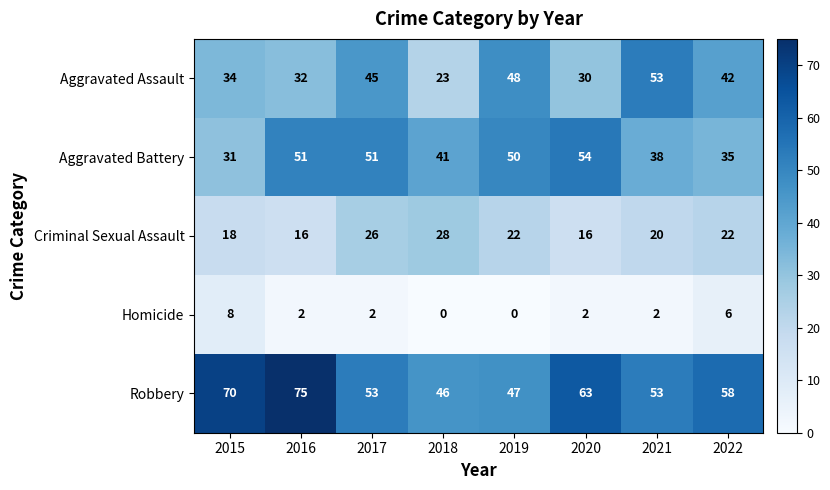

At how many categories does at least one series exceed 42?

8